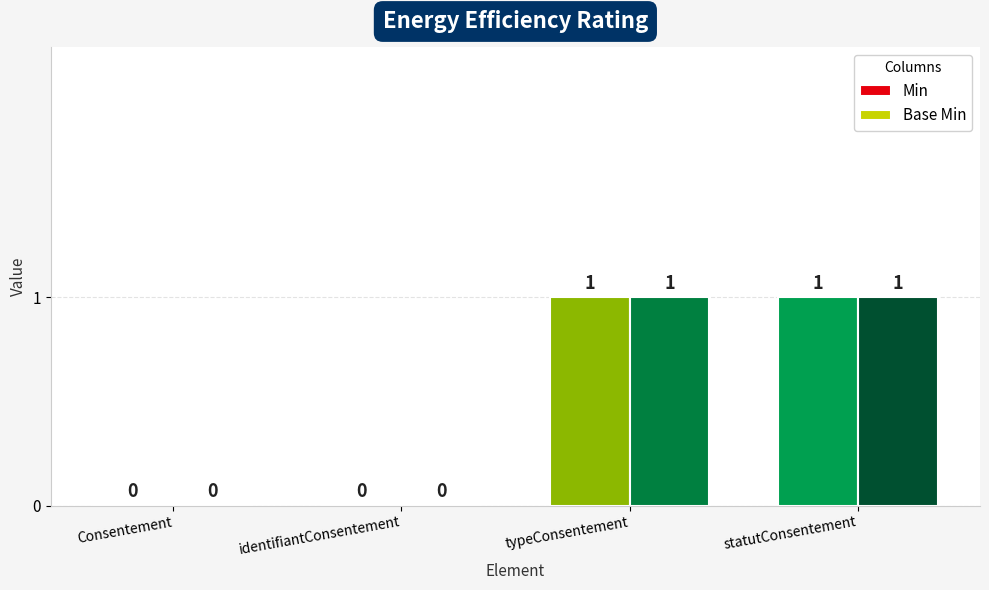

What is the sum of all Base Min values?

2